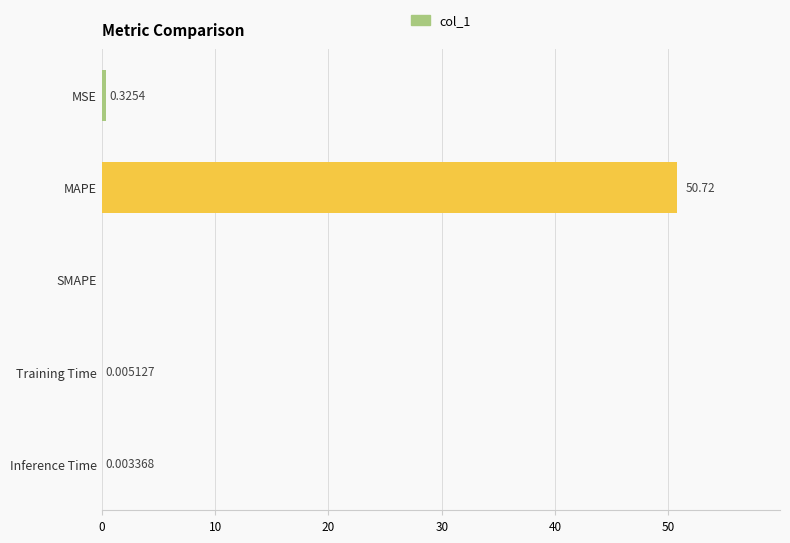

Where is the data nearest to the value 25?

MSE